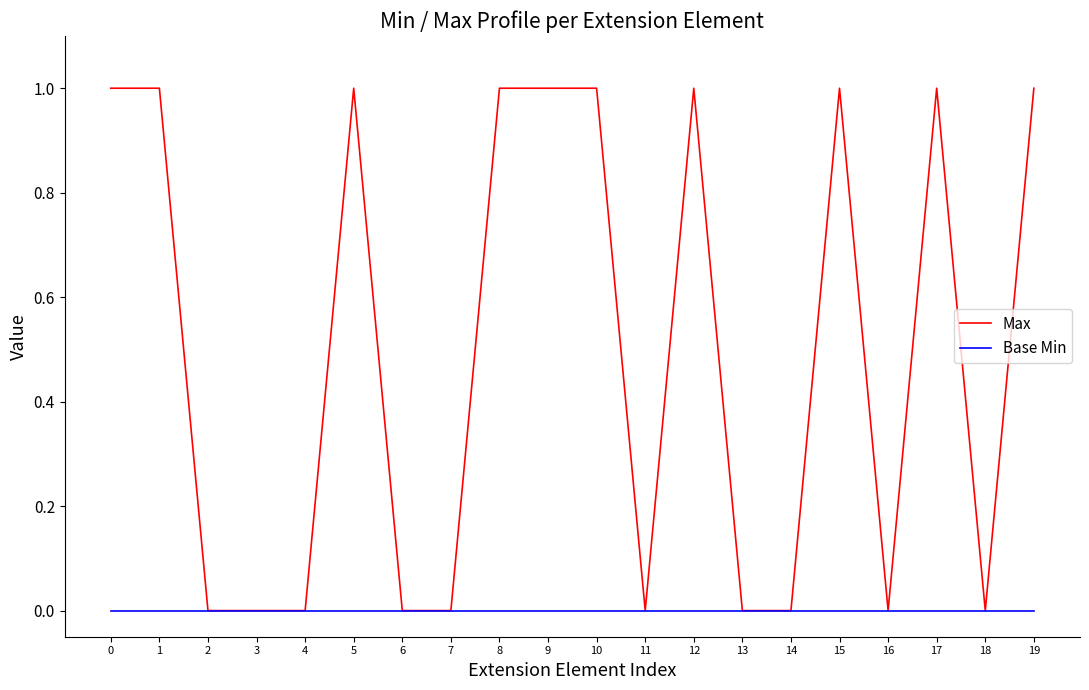

Which series has the widest spread of values?

Max